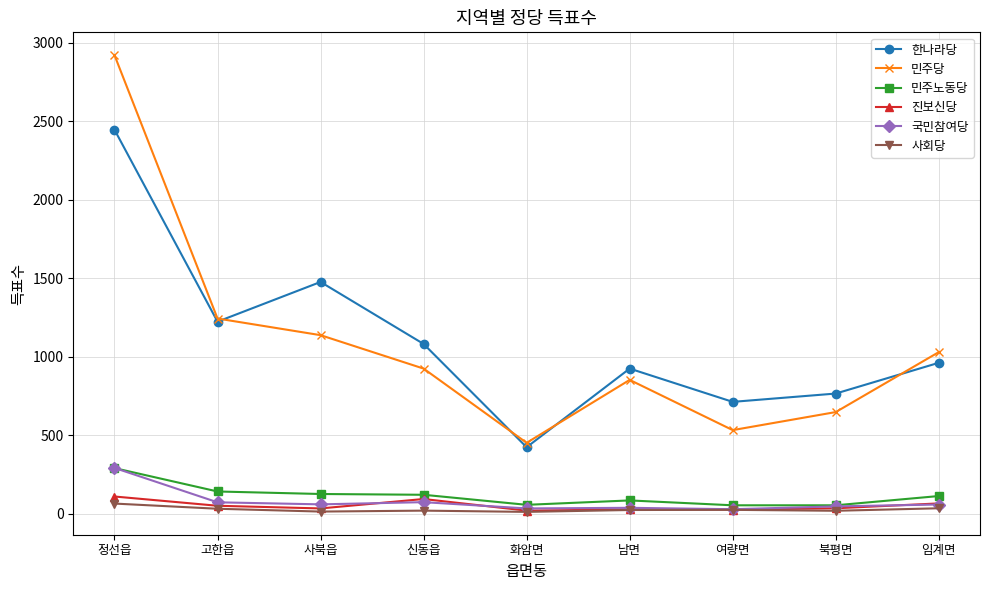

The 민주노동당 series shows 291 at 정선읍. True or false?

True